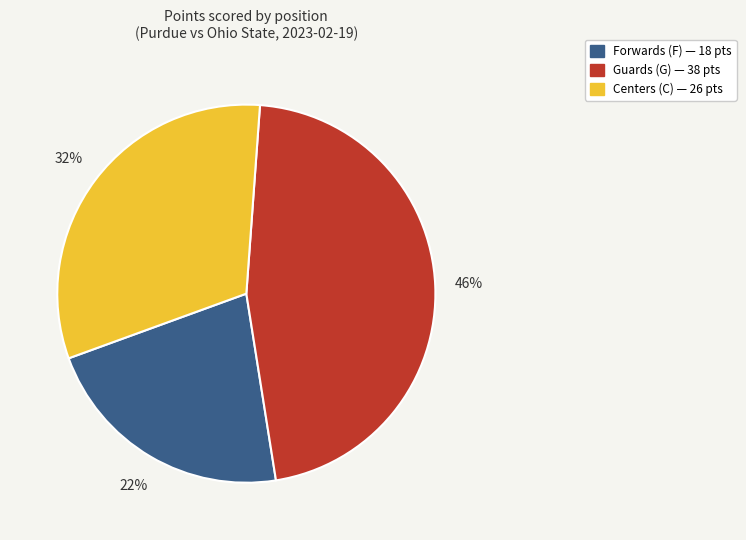

Is there a majority slice in this chart?

No